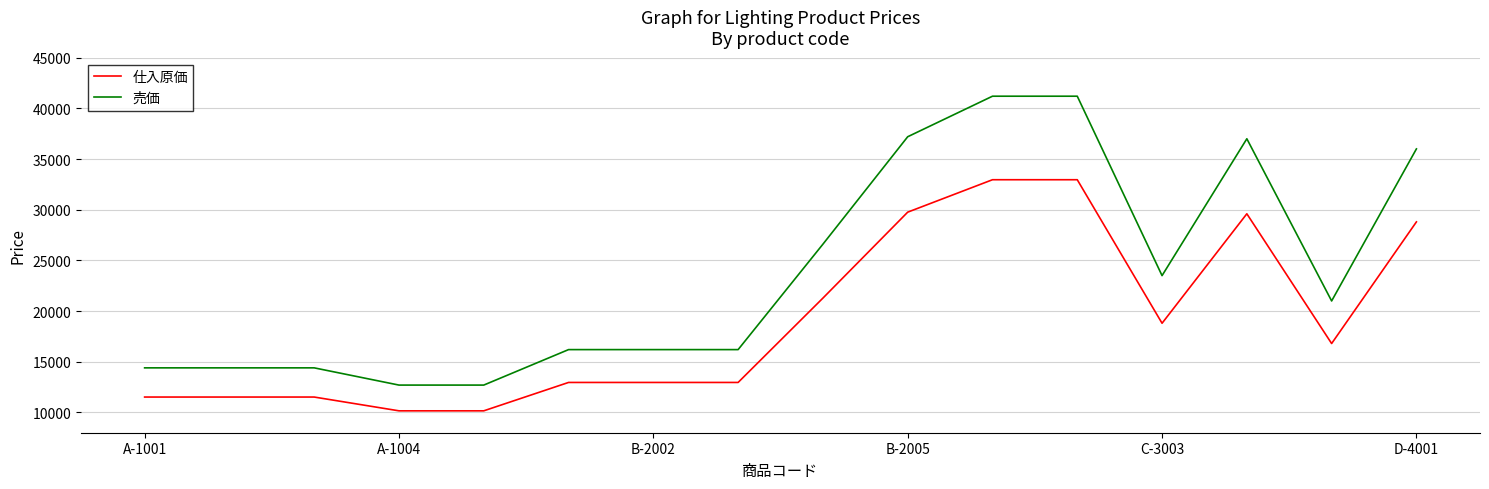

List the series in order of their peak value, lowest first.

仕入原価, 売価